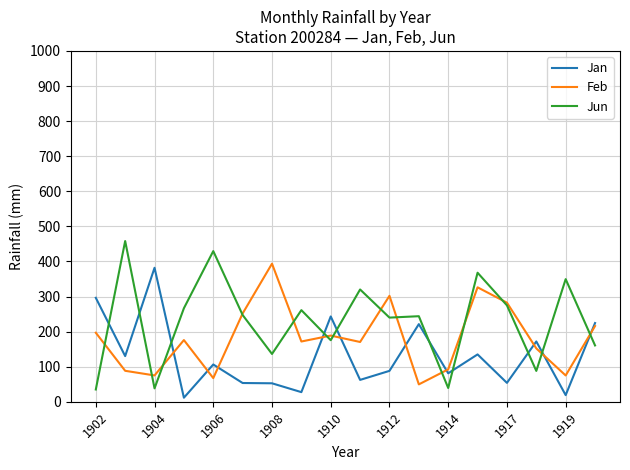

True or false: Jan and Jun cross at least once.

True